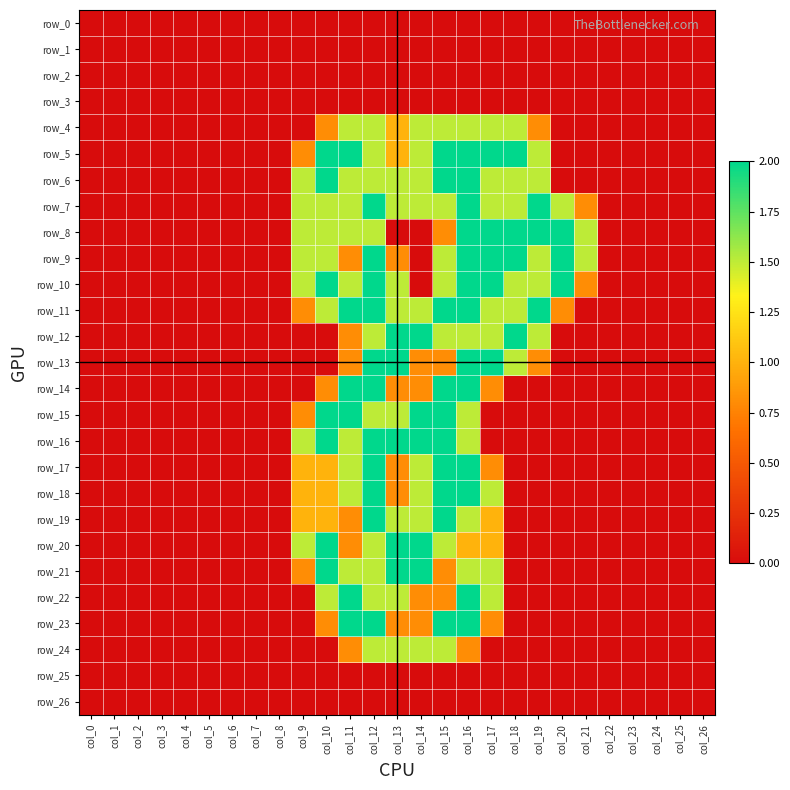

Is it true that row_8 equals -1.1 at col_3?

False